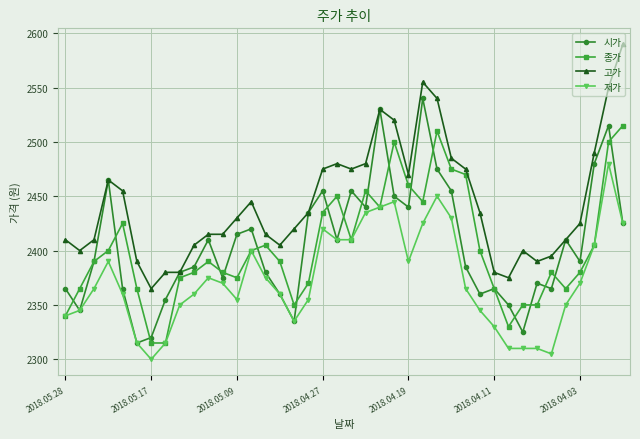

True or false: 저가 has more than 2 points higher than both neighbors.

True